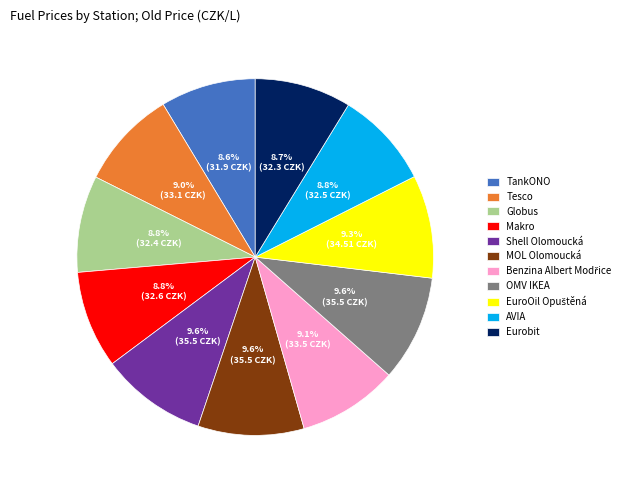

True or false: Globus accounts for 1% of the total.

False